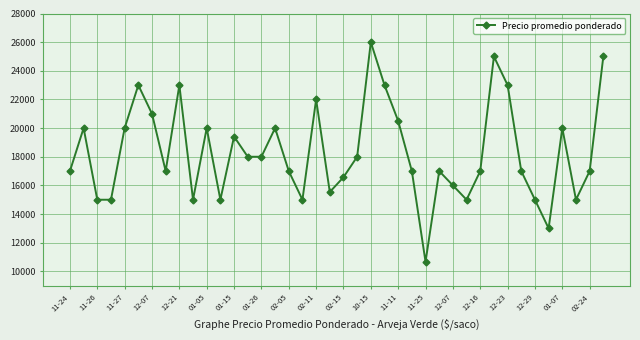

How many points are higher than both their immediate neighbors (excluding endpoints)?

11